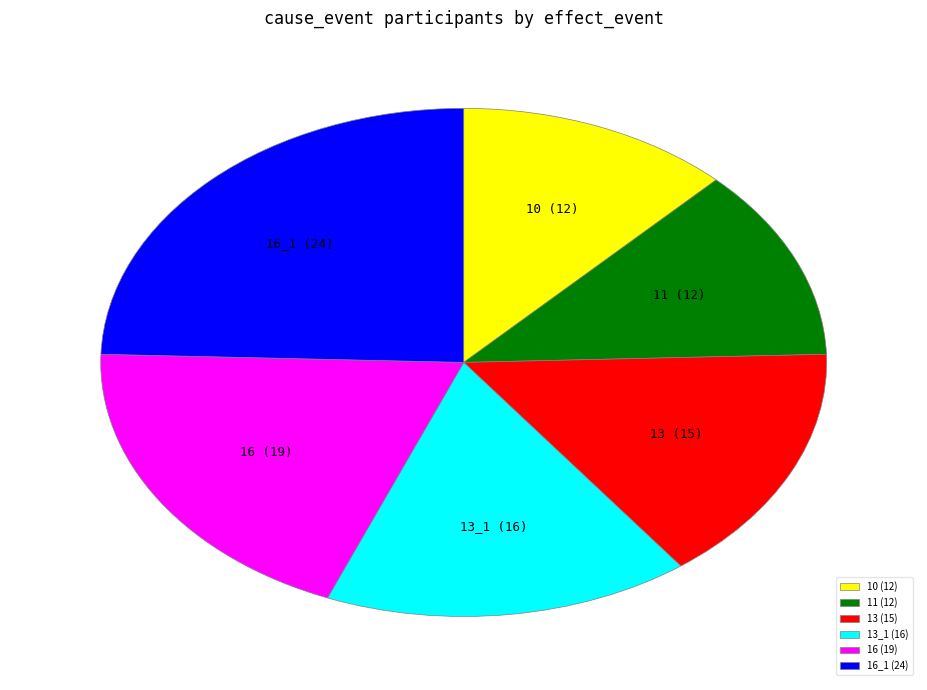

Is the sum of 16 (19) and 16_1 (24) greater than half?

No